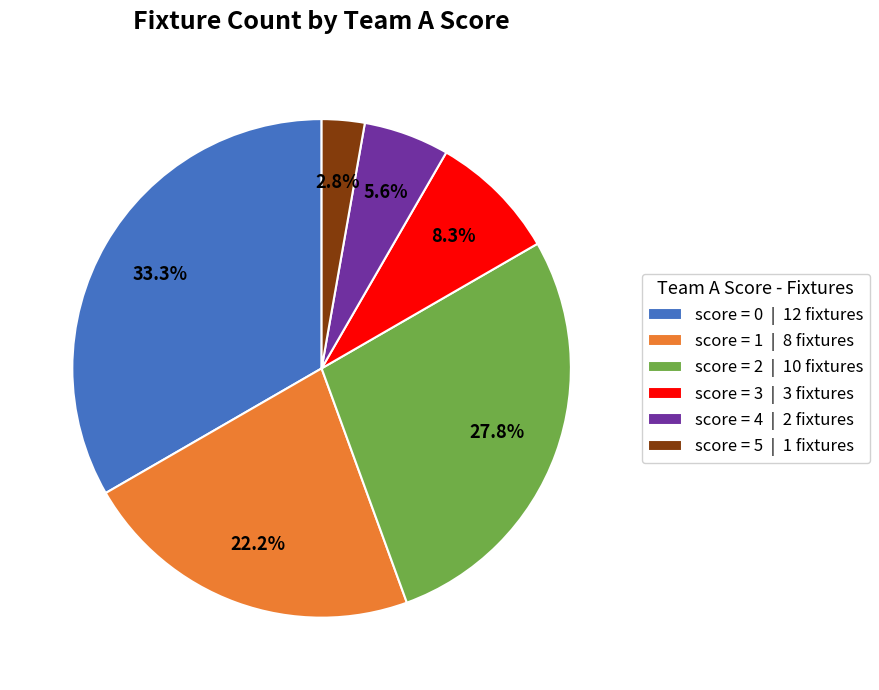

Rank the categories by value from highest to lowest.

score = 0 | 12 fixtures, score = 2 | 10 fixtures, score = 1 | 8 fixtures, score = 3 | 3 fixtures, score = 4 | 2 fixtures, score = 5 | 1 fixtures